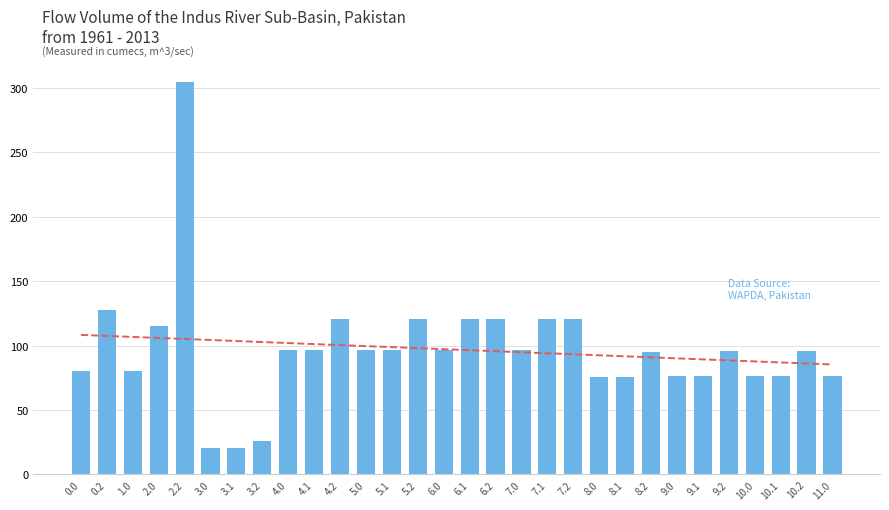

The chart shows a value of 128.0 at 8.1. True or false?

False